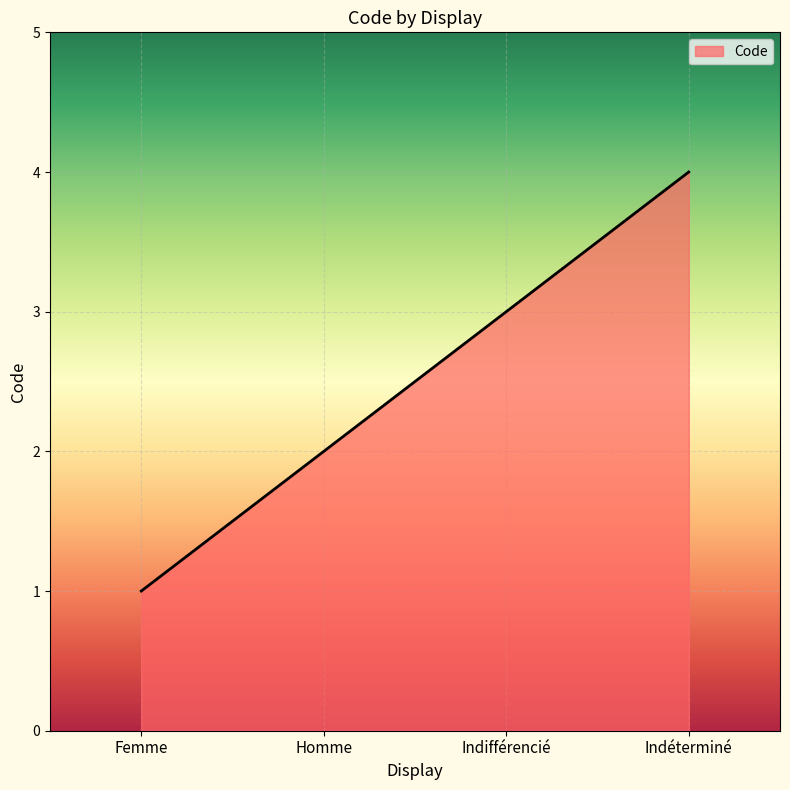

What is the sum of the values at Femme and Homme?

3